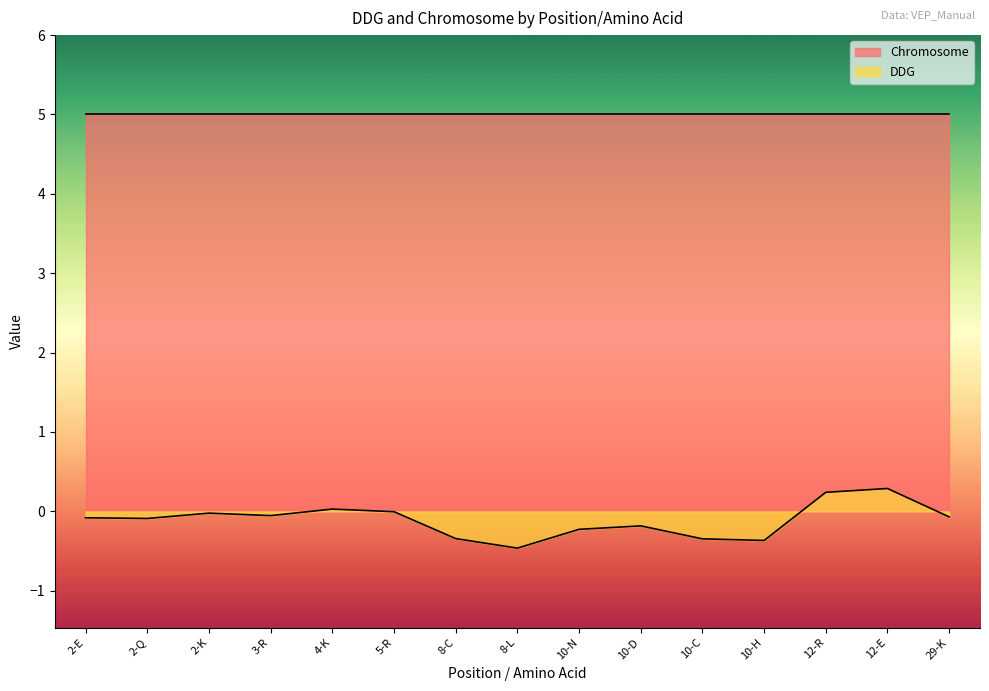

List the labels in order of value, largest first.

12-E, 12-R, 4-K, 5-R, 2-K, 3-R, 29-K, 2-E, 2-Q, 10-D, 10-N, 8-C, 10-C, 10-H, 8-L